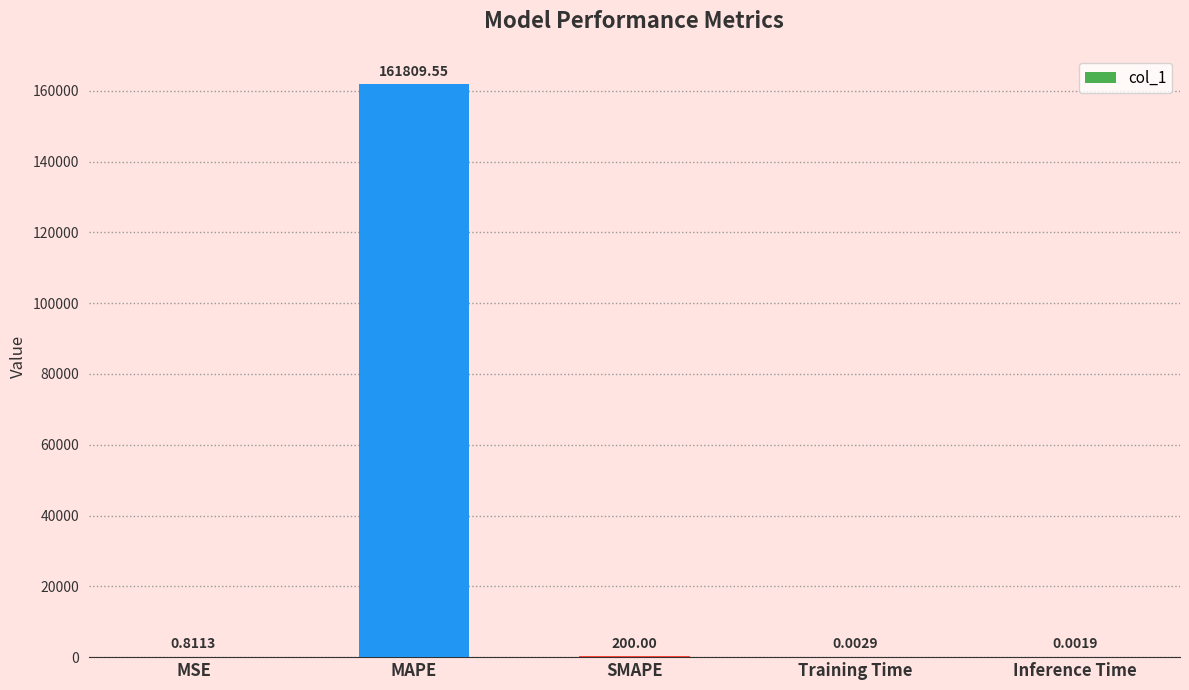

Which category has the highest value across all series?

MAPE